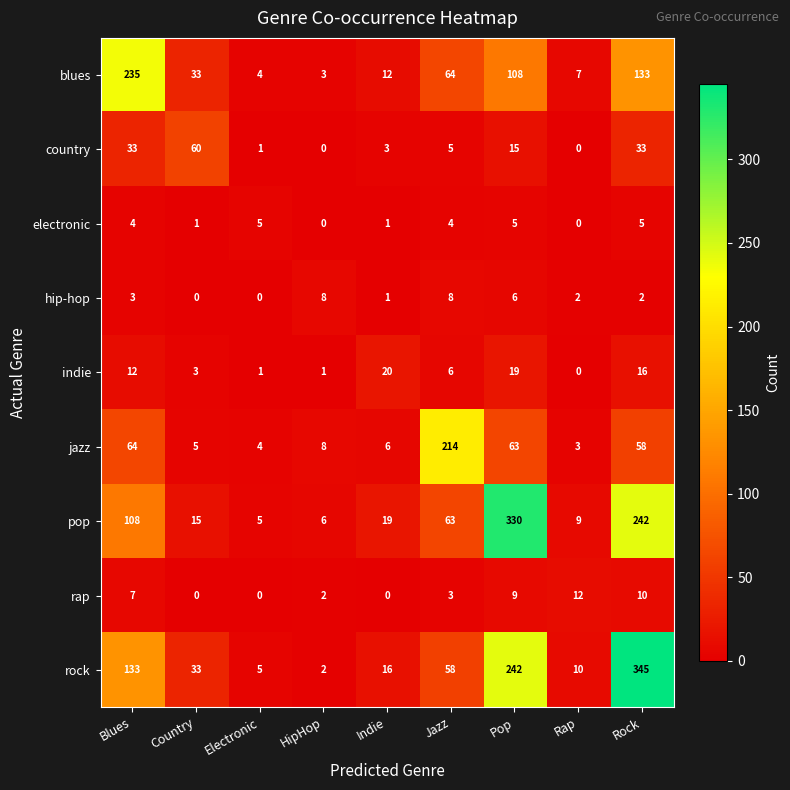

How many values in the rap series are below 3?

4